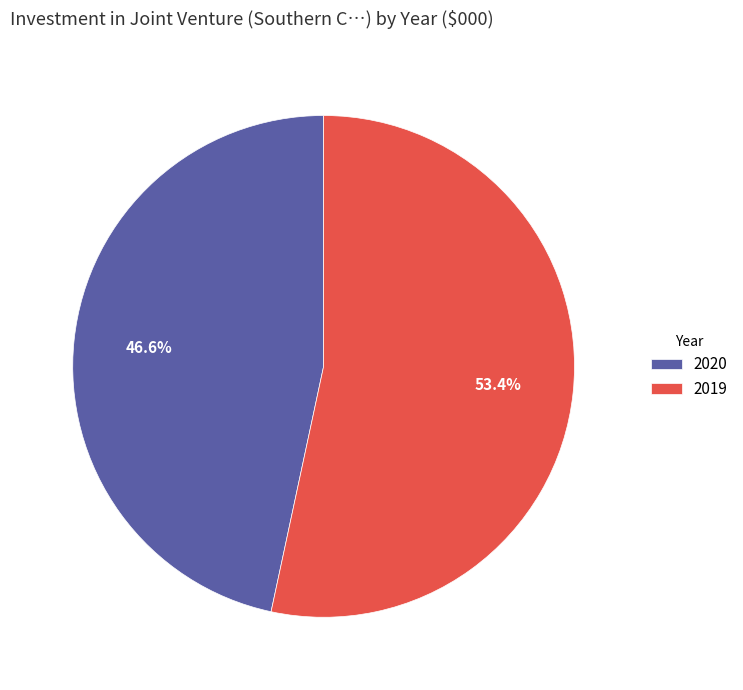

How many segments does this pie chart have?

2